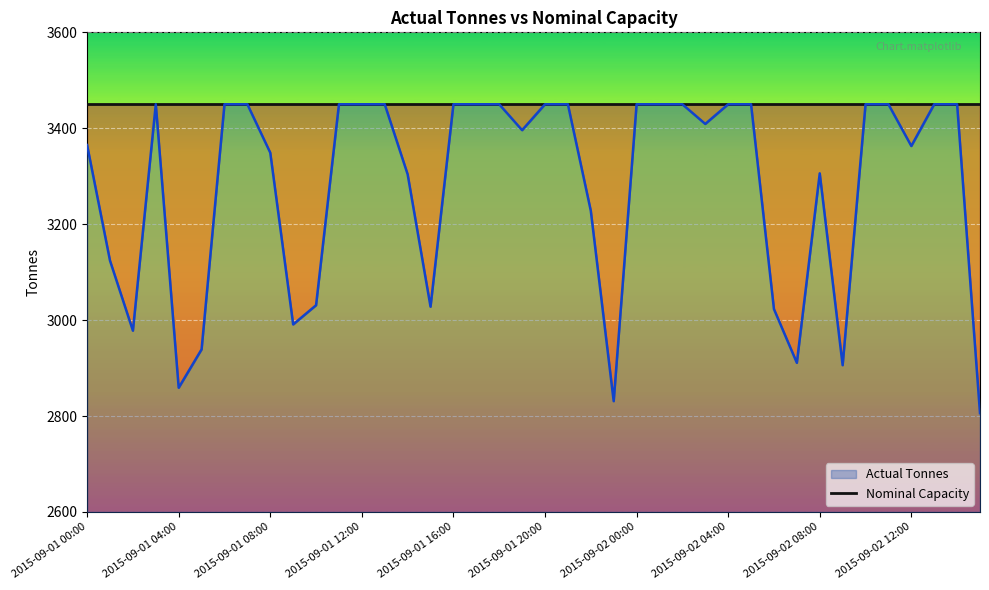

What is the ratio of the value at 2015-09-02 03:00 to the value at 2015-09-01 18:00?

1.0